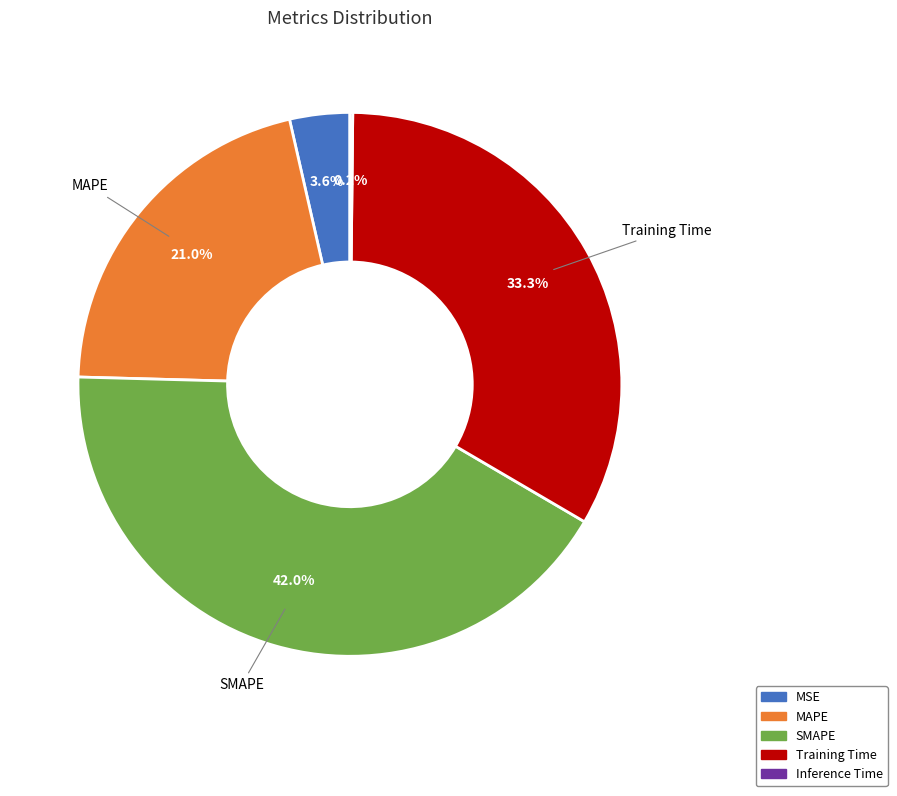

Is there any slice that represents more than half of the pie?

No